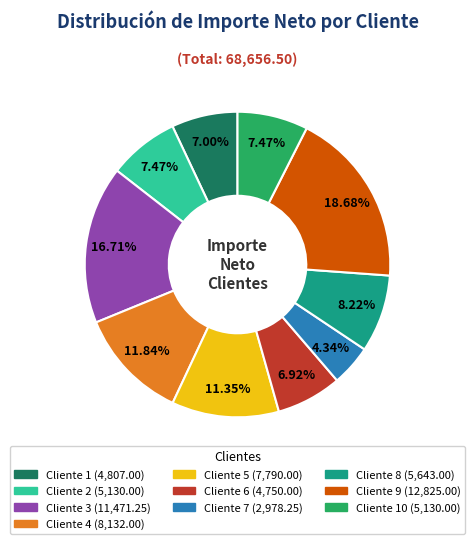

Does any single category account for the majority?

No